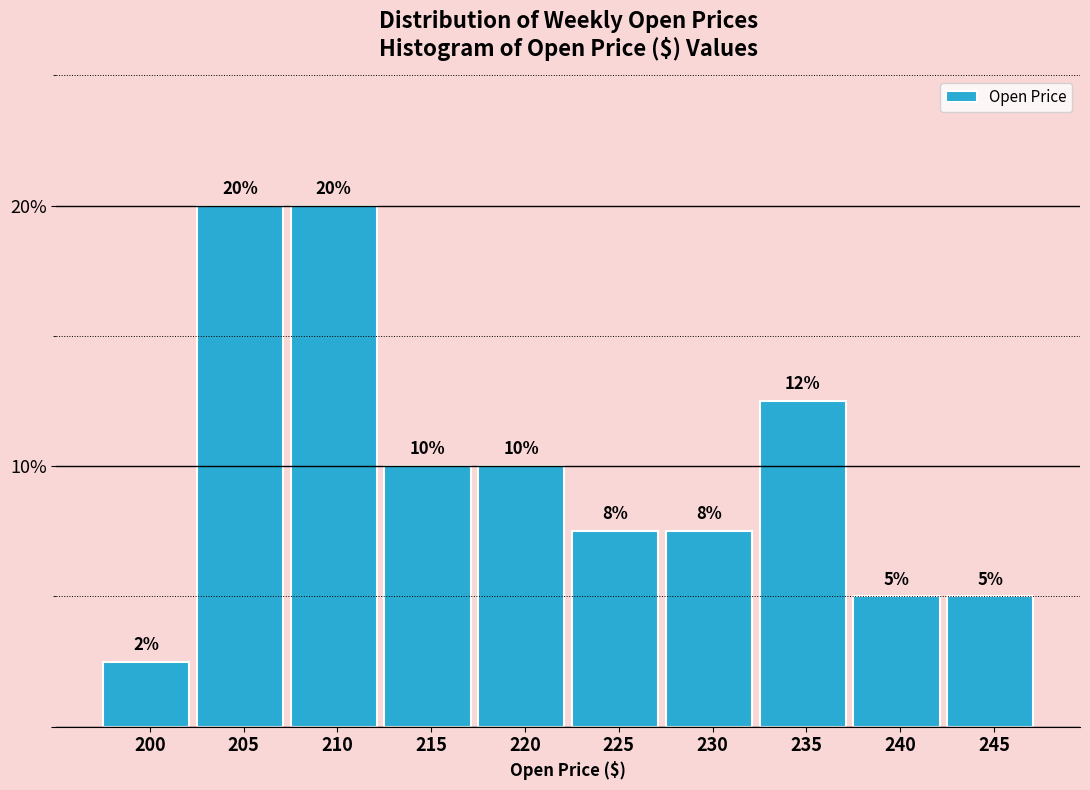

The chart shows a value of 12.5 at 235. True or false?

True